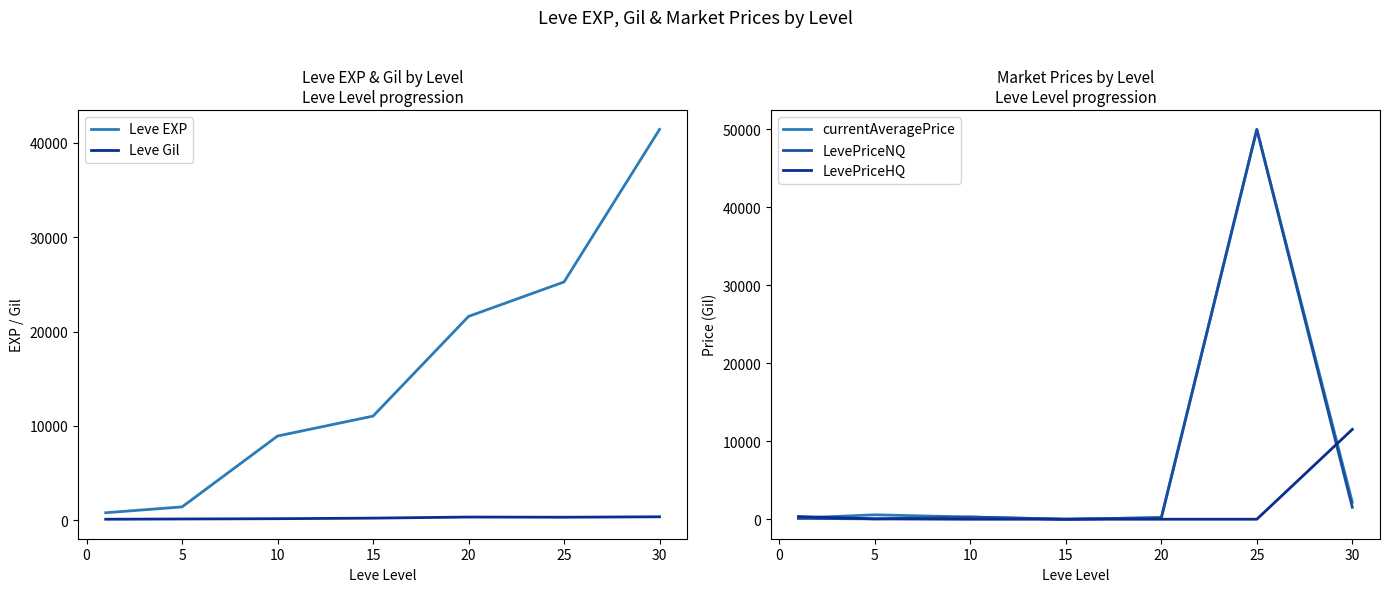

What are all the series names shown in the legend?

Leve EXP, Leve Gil, currentAveragePrice, LevePriceNQ, LevePriceHQ